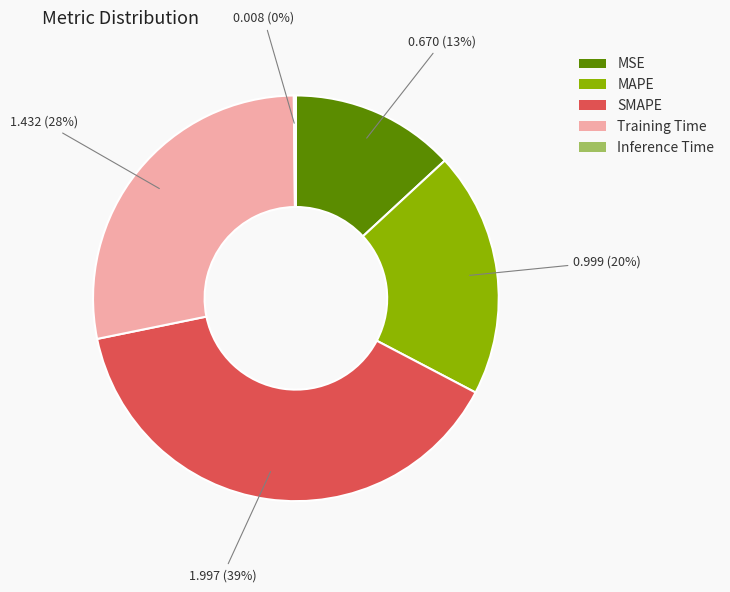

Which slice is the largest?

SMAPE